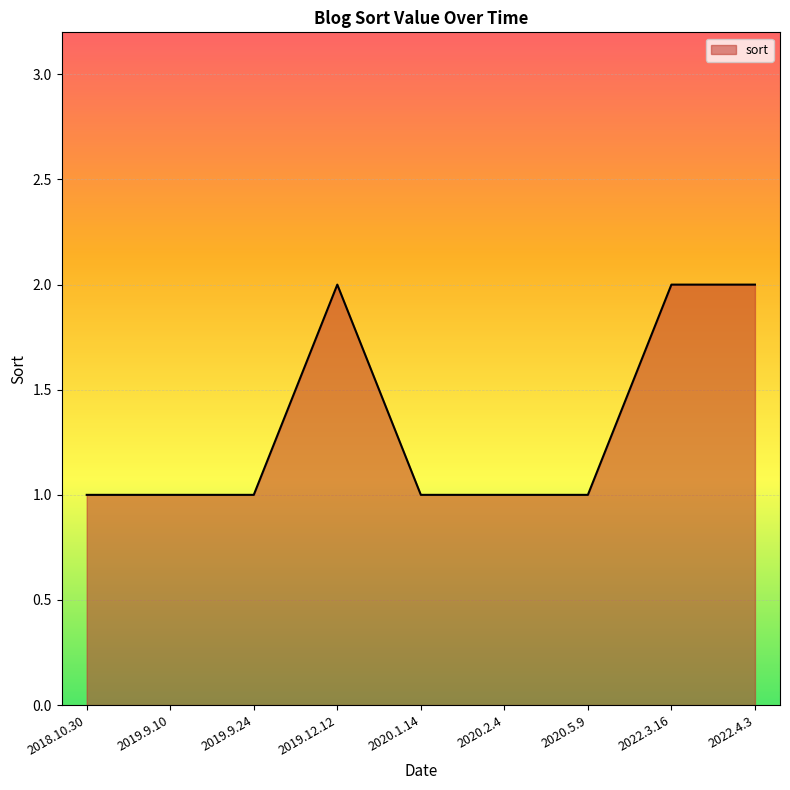

What is the ratio of the value at 2019.9.10 to the value at 2019.12.12?

0.5